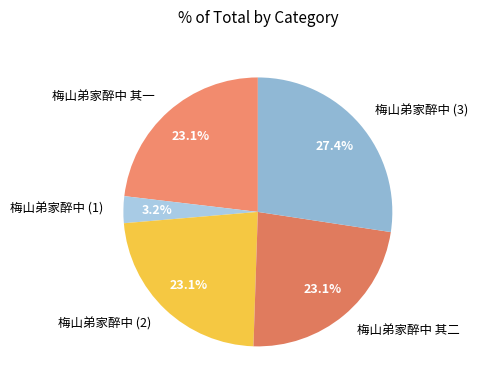

How many segments does this pie chart have?

5